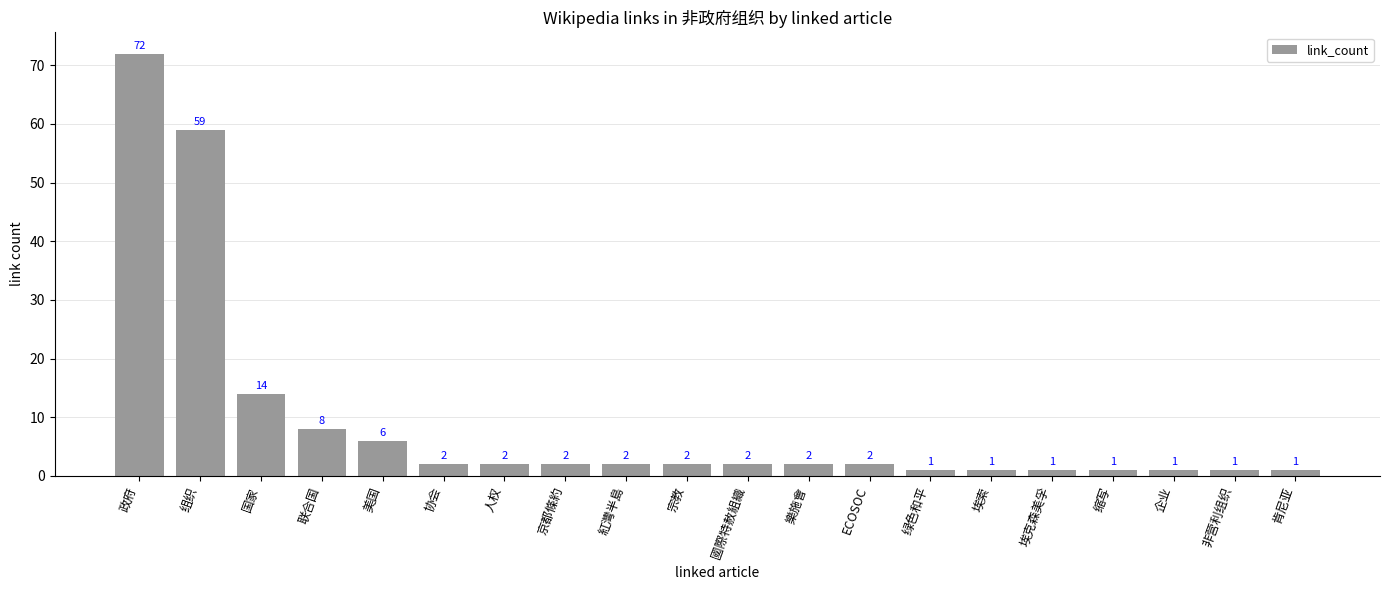

How many series are shown in this chart?

1